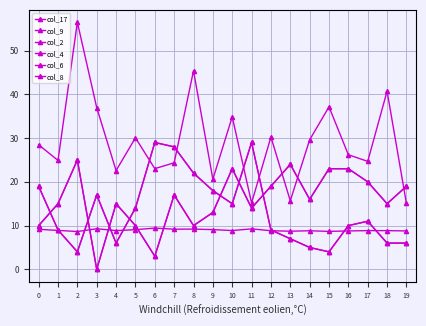

The value of col_4 at 17 is 11.0. True or false?

True